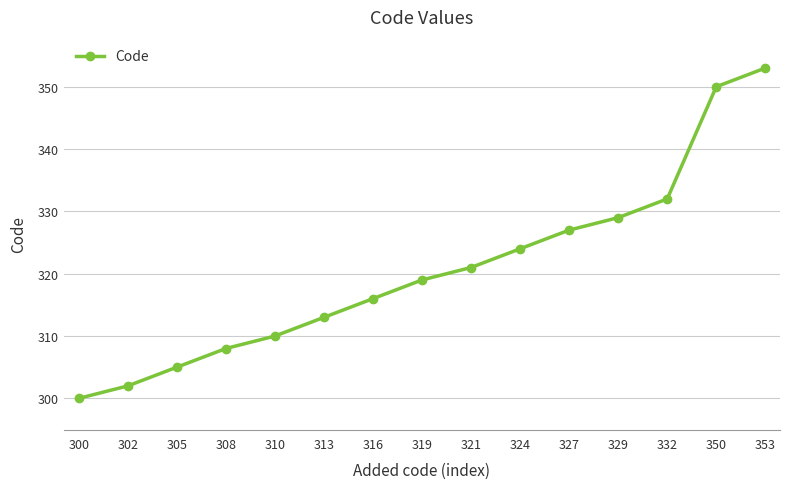

Reading left to right, transcribe all the data shown in this chart.

300	302	305	308	310	313	316	319	321	324	327	329	332	350	353